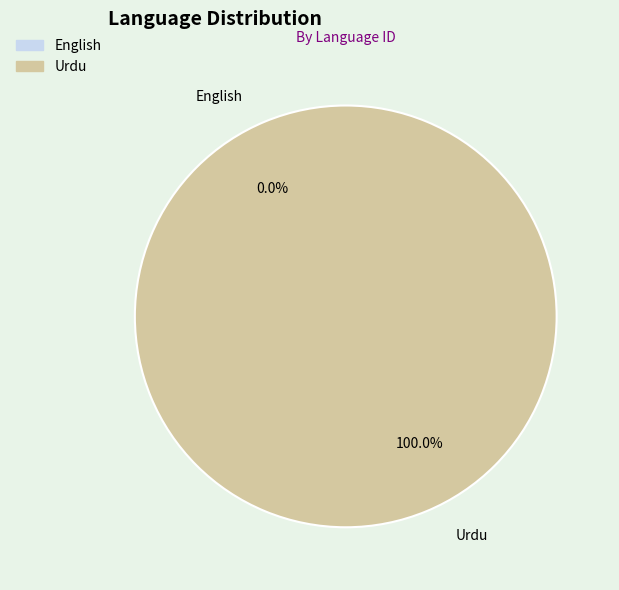

To the nearest percent, what percentage of the pie is Urdu?

100%